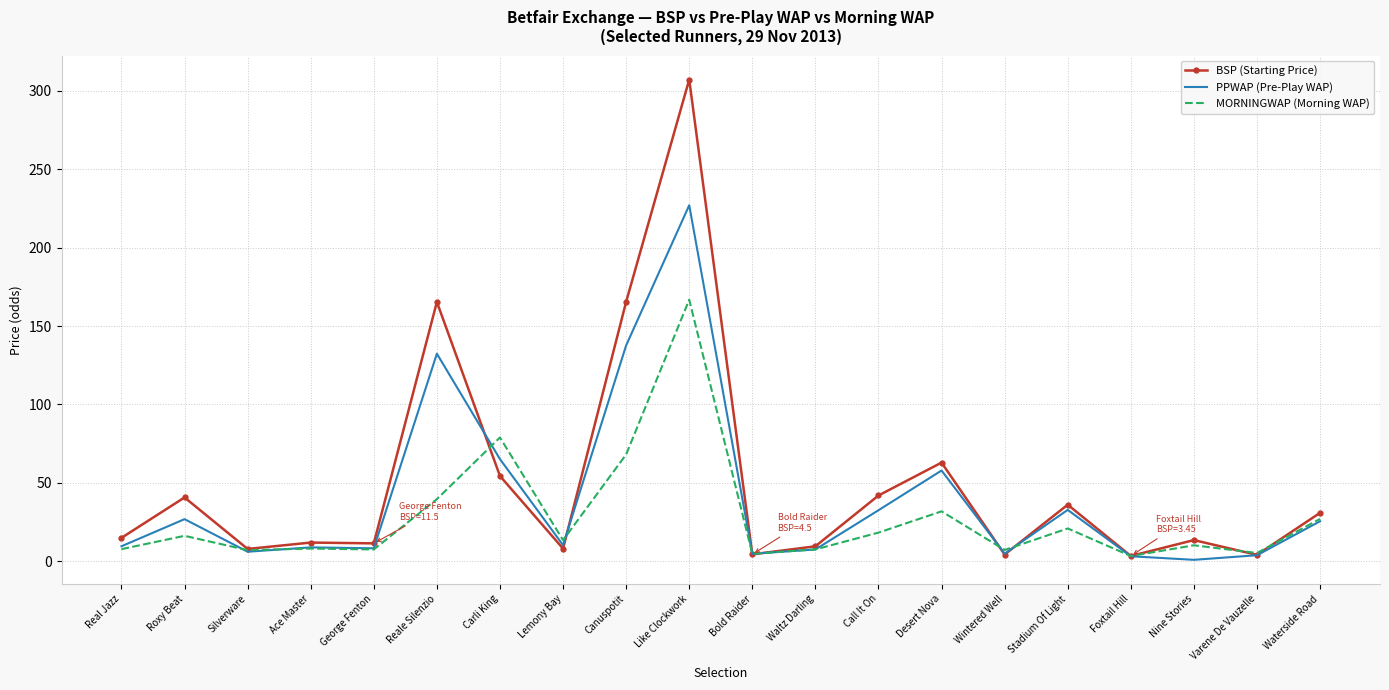

What is the total value across all series at Like Clockwork?

700.8